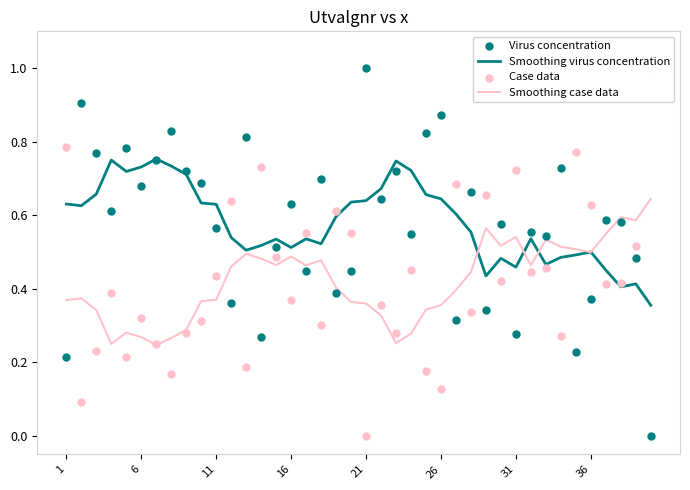

Which series contains the highest Y value?

Virus concentration